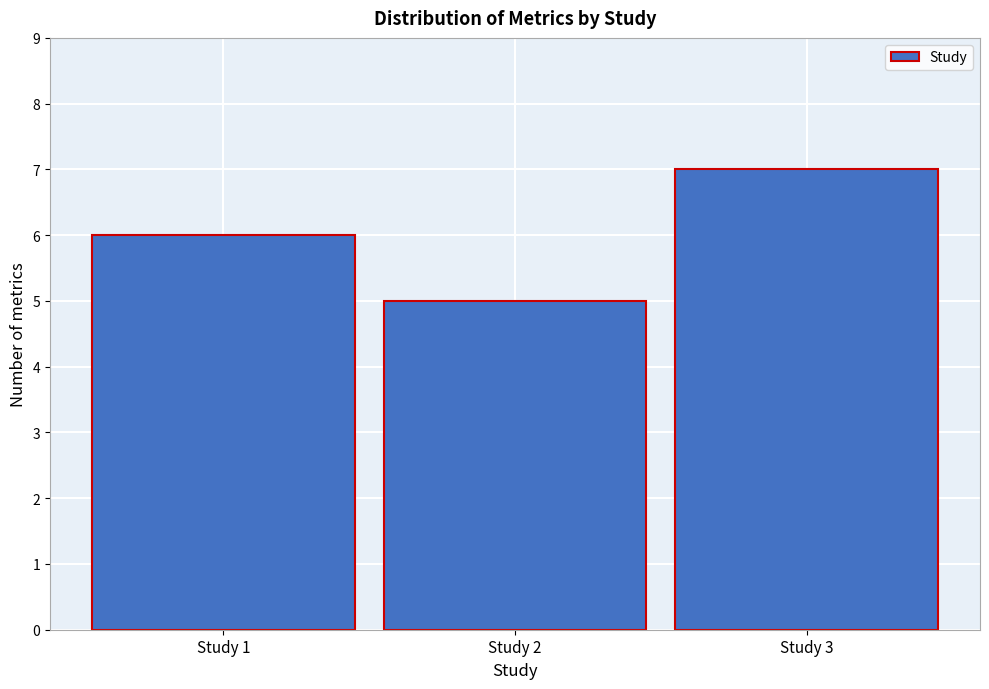

Reading right to left, extract all data points from this chart.

Study 3=7	Study 2=5	Study 1=6